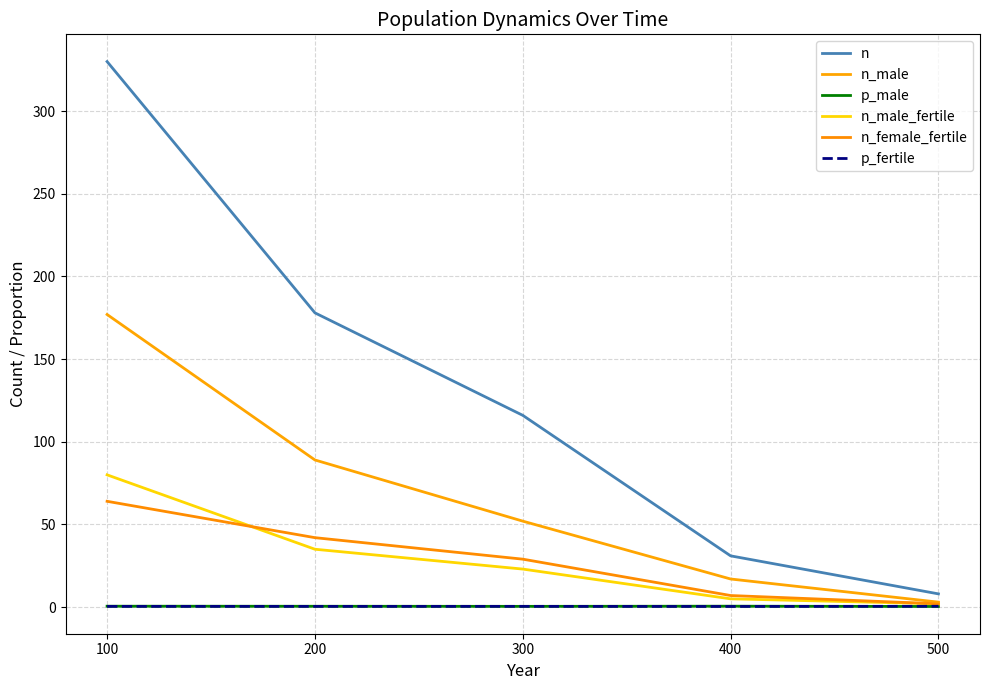

Does the chart display data point markers on the line(s)?

No